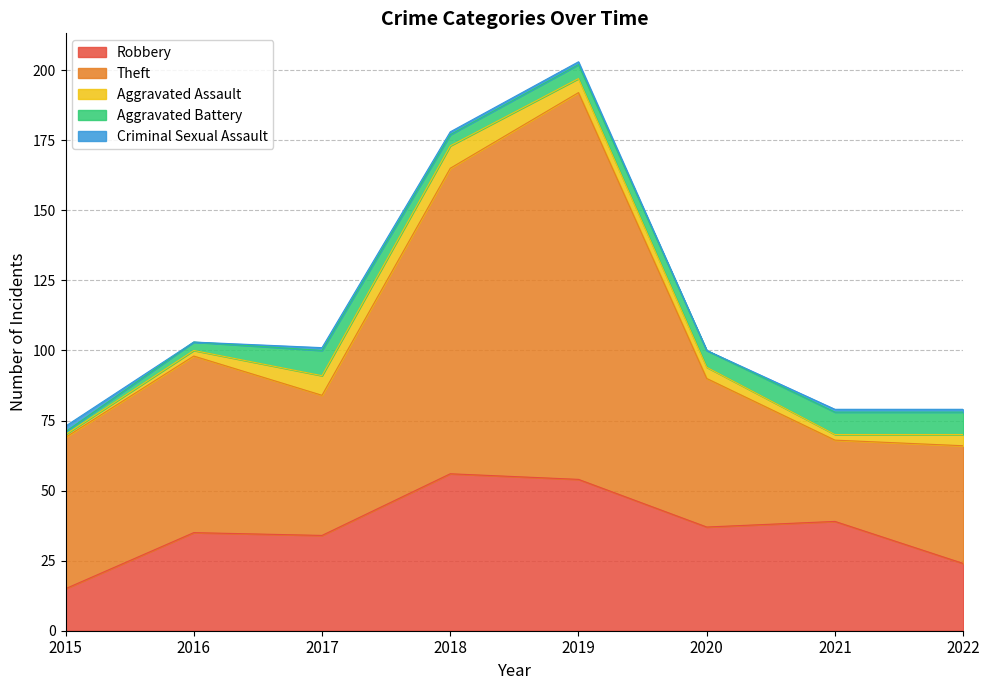

How many values in the Robbery series are below 37?

4